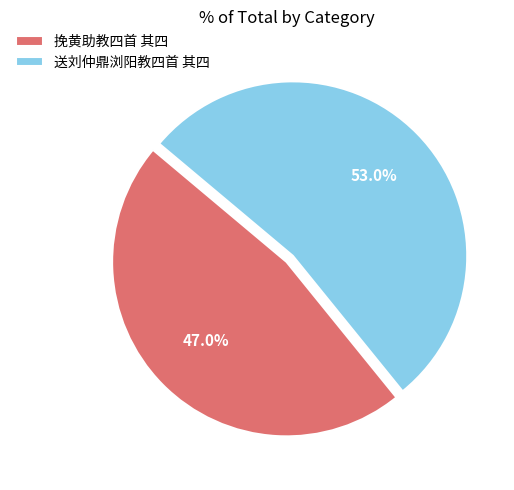

What percentage is the 送刘仲鼎浏阳教四首 其四 slice, to the nearest percent?

53%